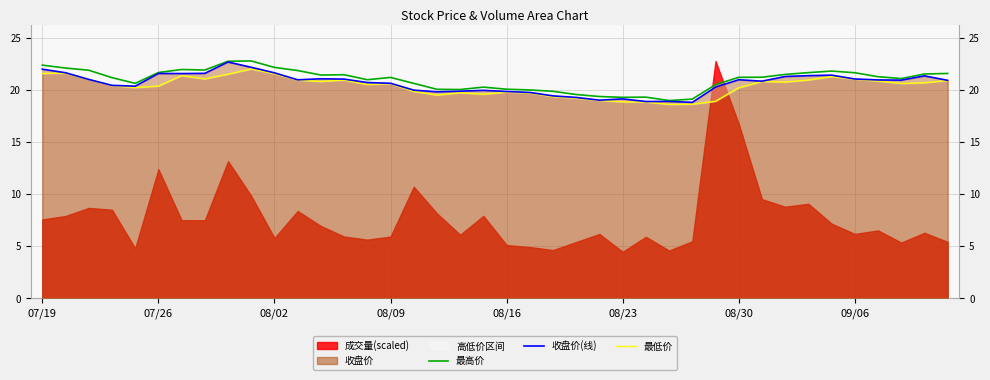

True or false: 最高价 has more than 1 points higher than both neighbors.

True